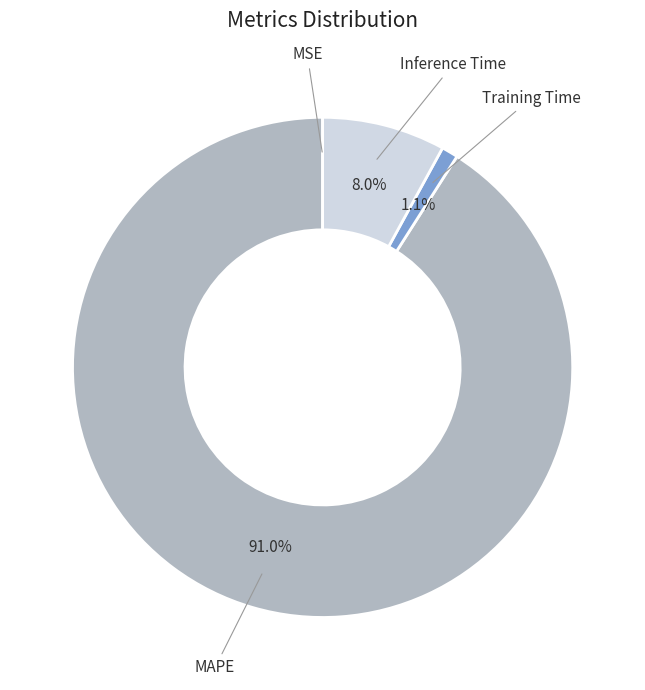

The MAPE slice represents 91% of the pie. True or false?

True